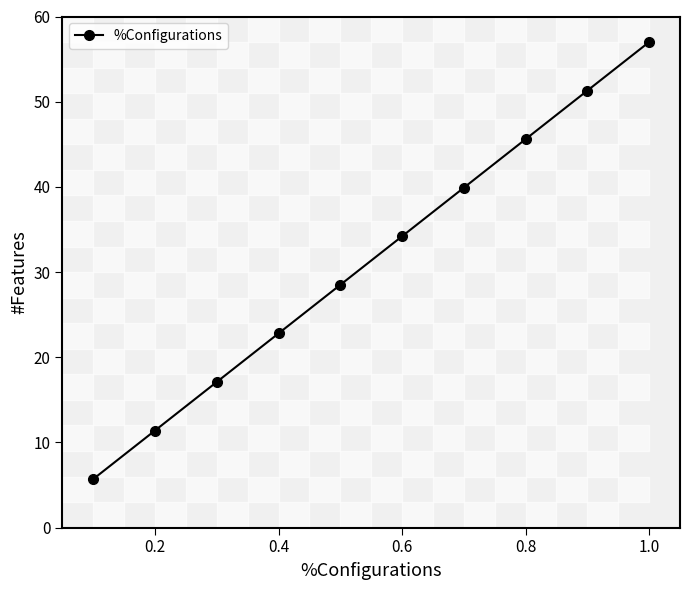

True or false: the data has more than 1 interior local peaks.

False